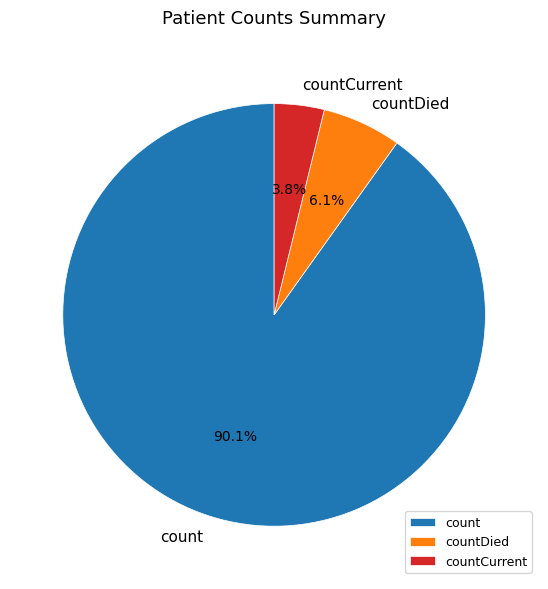

Approximately how many times larger is the value at countCurrent compared to countDied?

0.6